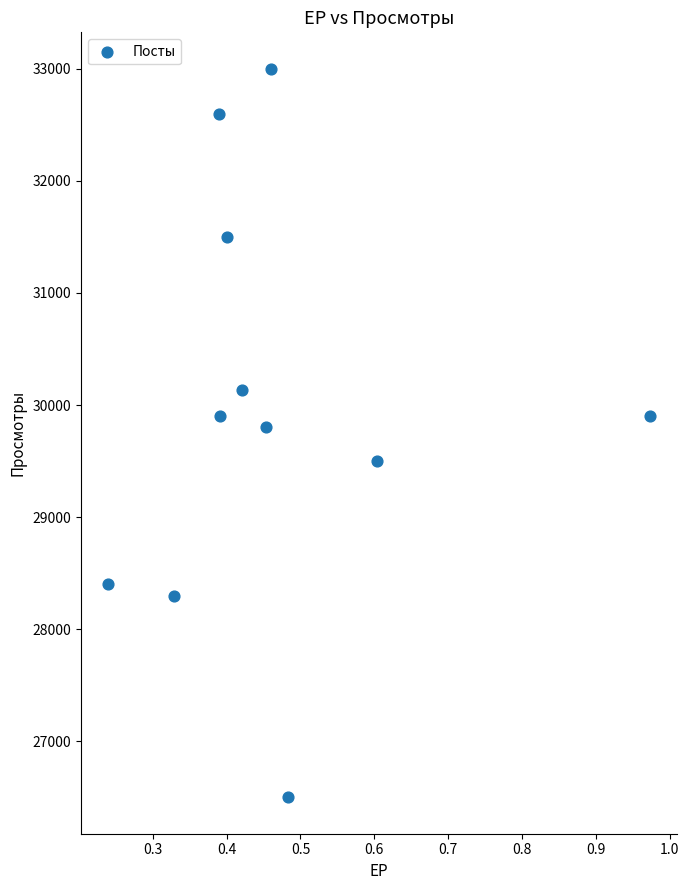

What is the average Y value?

29958